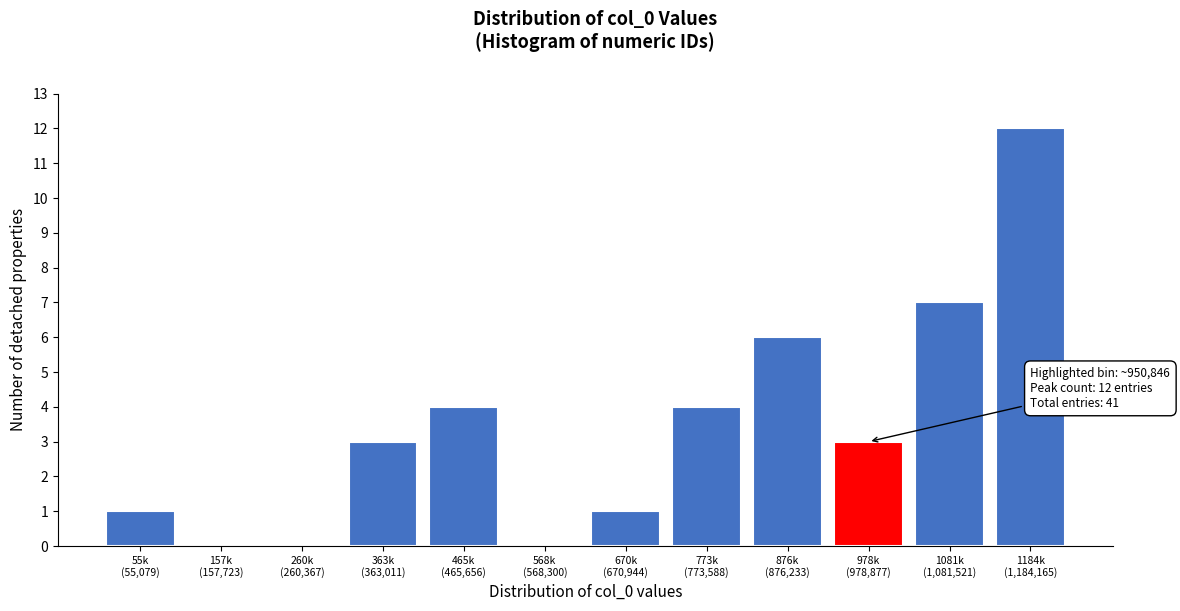

What is the sum of all values?

41